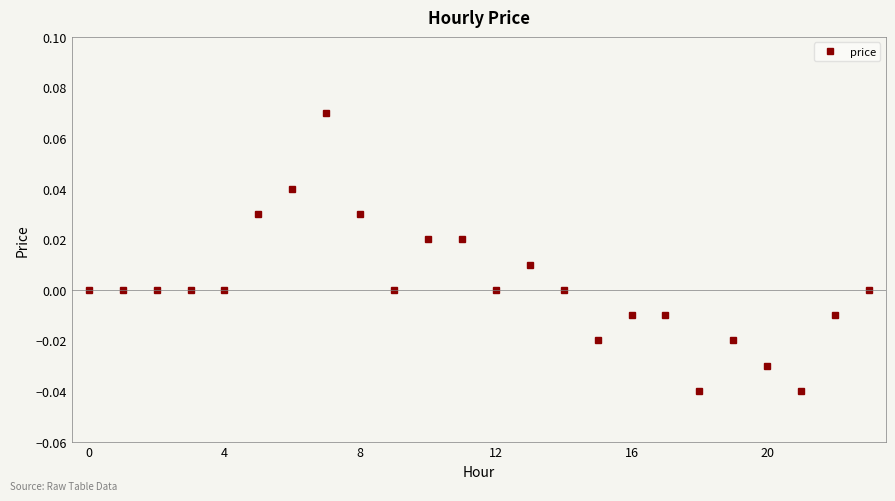

True or false: there are more than 2 points higher than both neighbors.

True